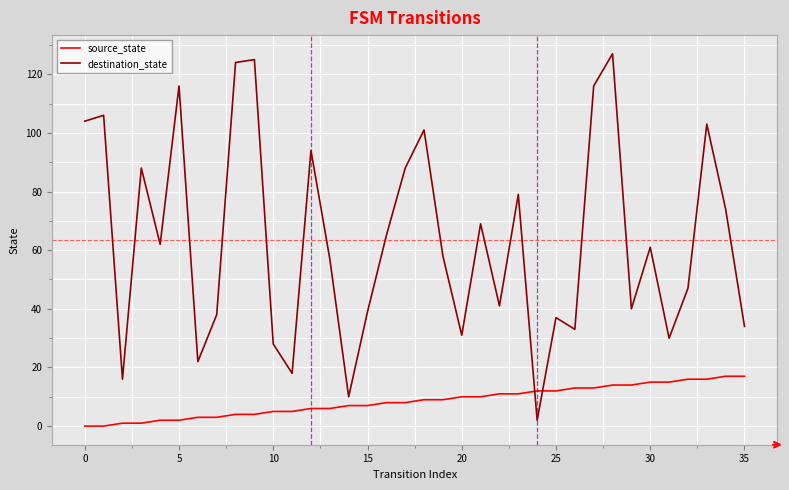

How many values in the source_state series are below 9?

18